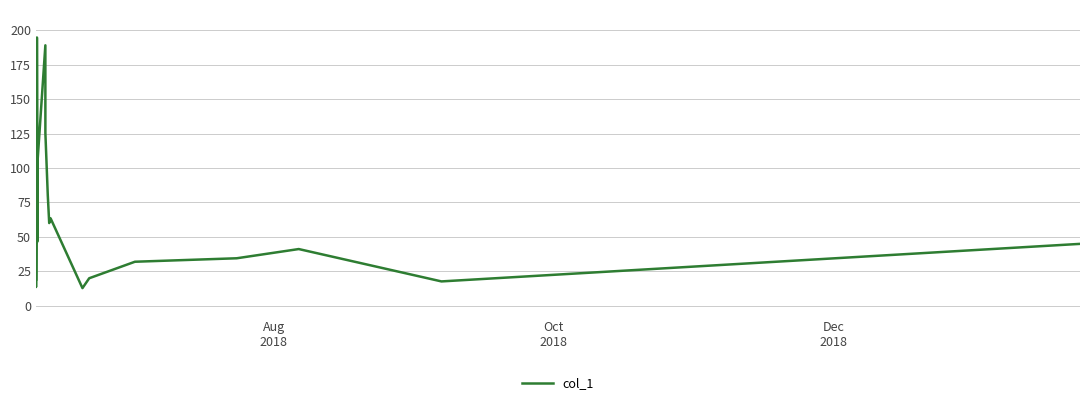

Does the chart display data point markers on the line(s)?

No